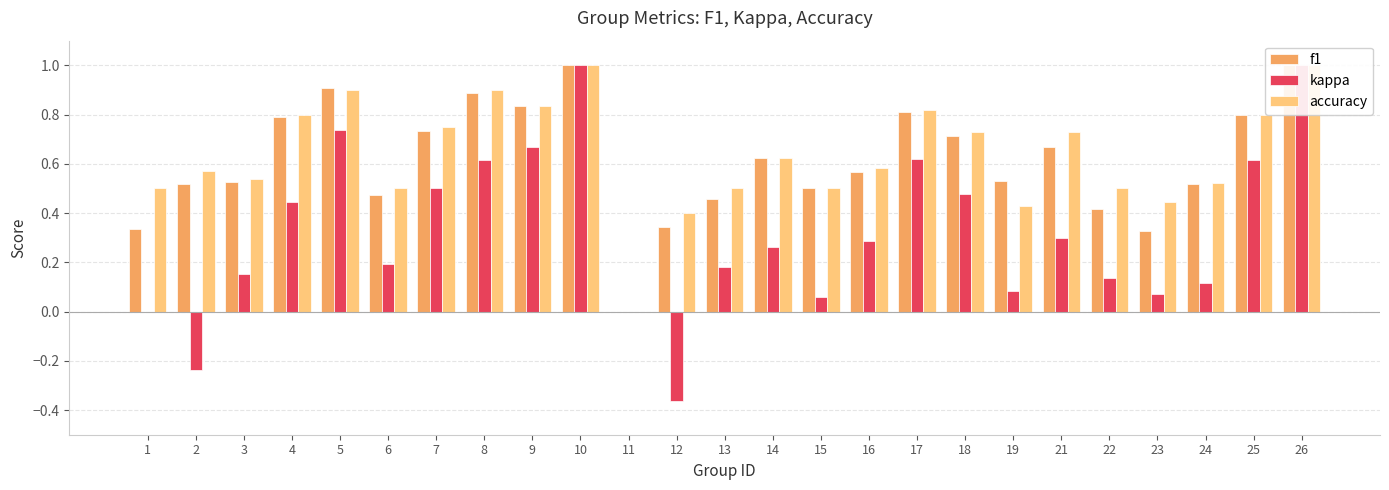

At which label does f1 reach its peak?

10